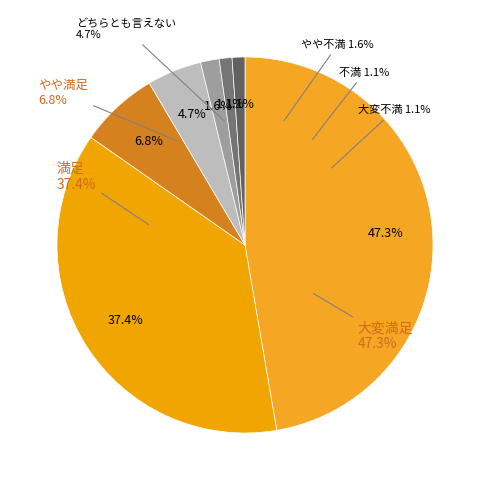

Is there any slice that represents more than half of the pie?

No